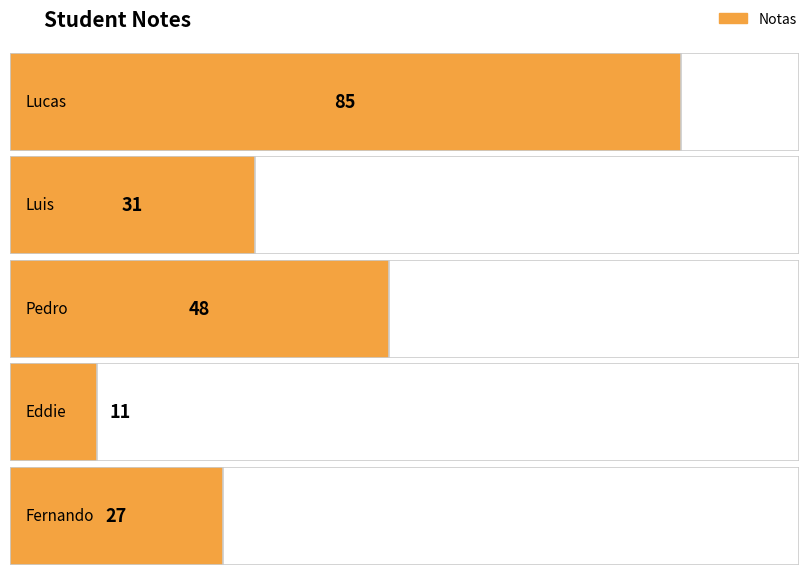

The chart shows a value of 27 at Fernando. True or false?

True